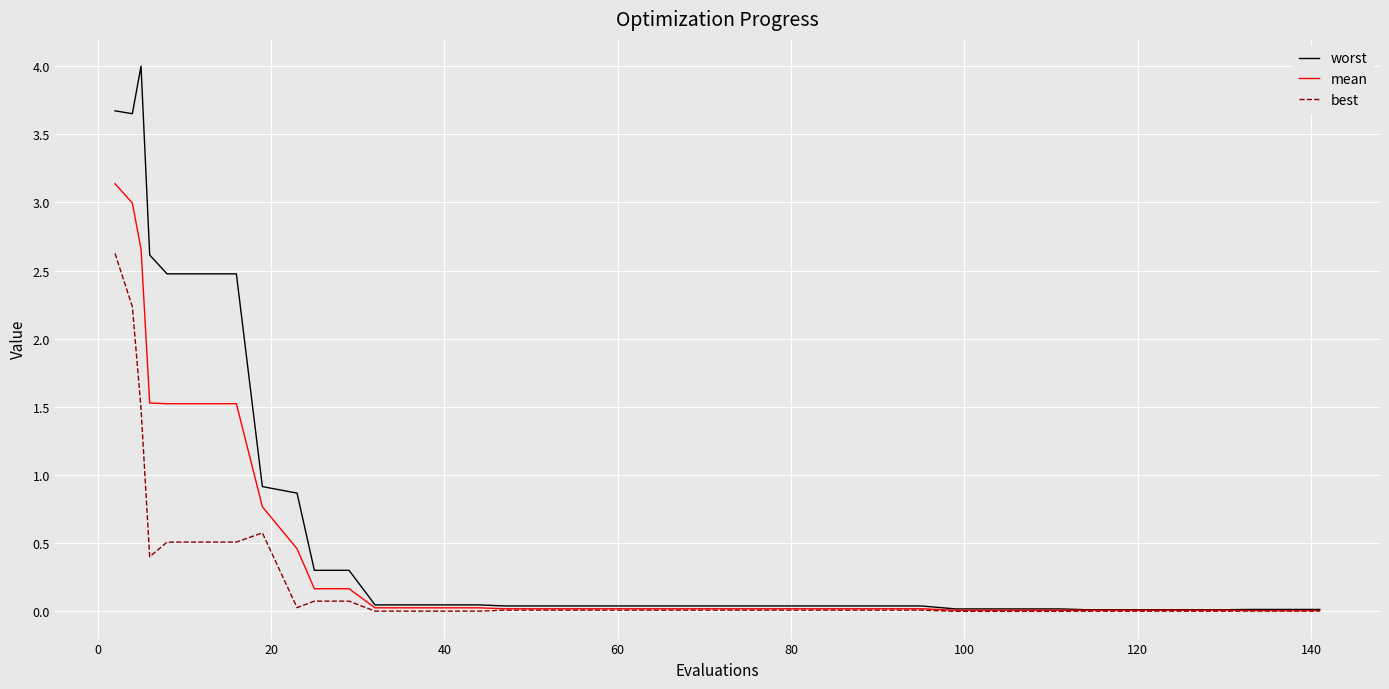

Rank the series by their maximum value, from highest to lowest.

worst, mean, best